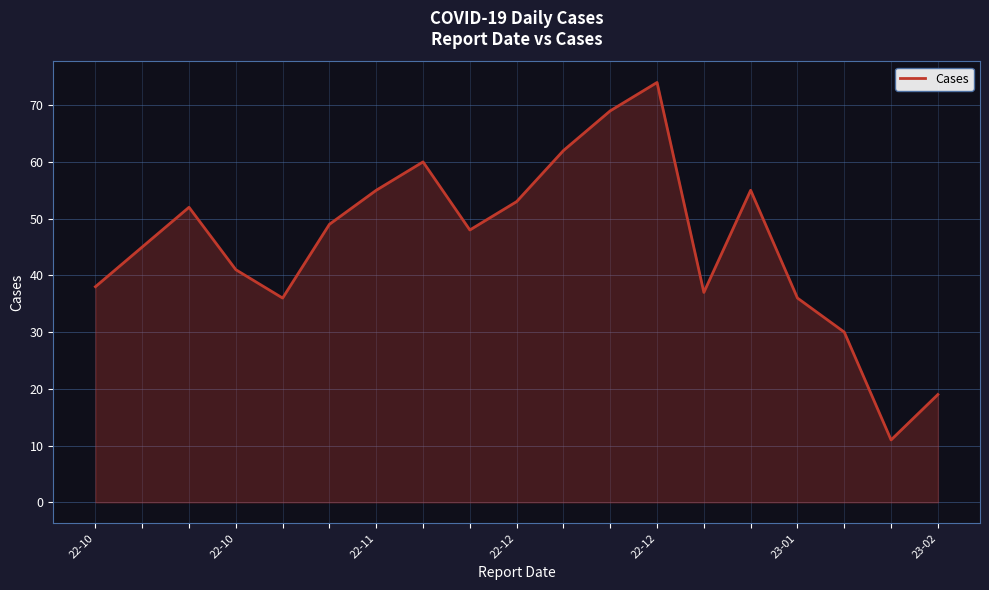

How many lines are shown in the chart?

1